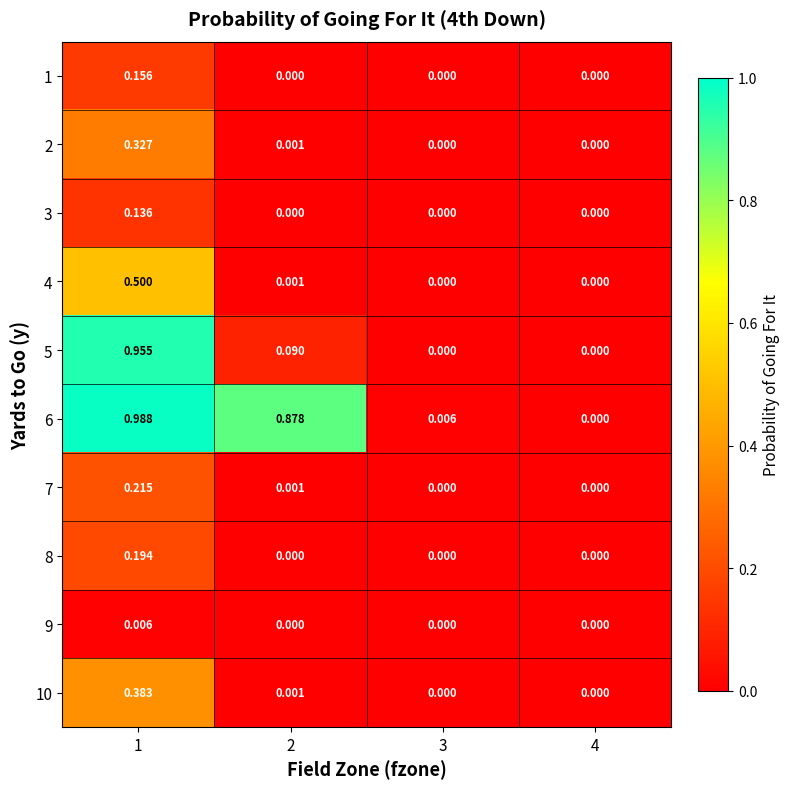

Is the value of 2 at 3 greater than the value of 6 at 2?

No